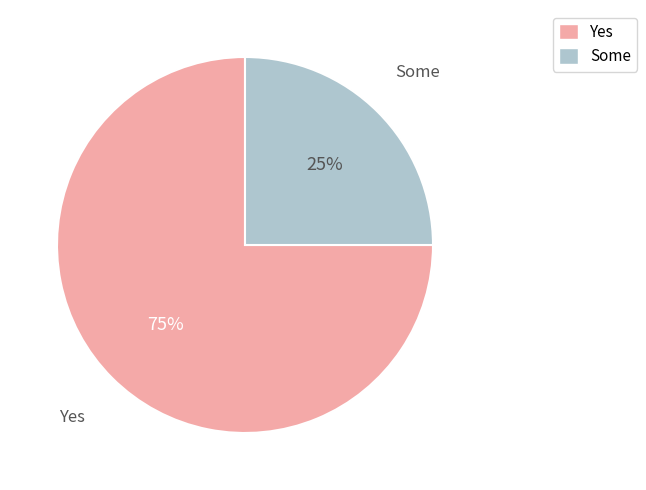

Which has a higher value, Yes or Some?

Yes